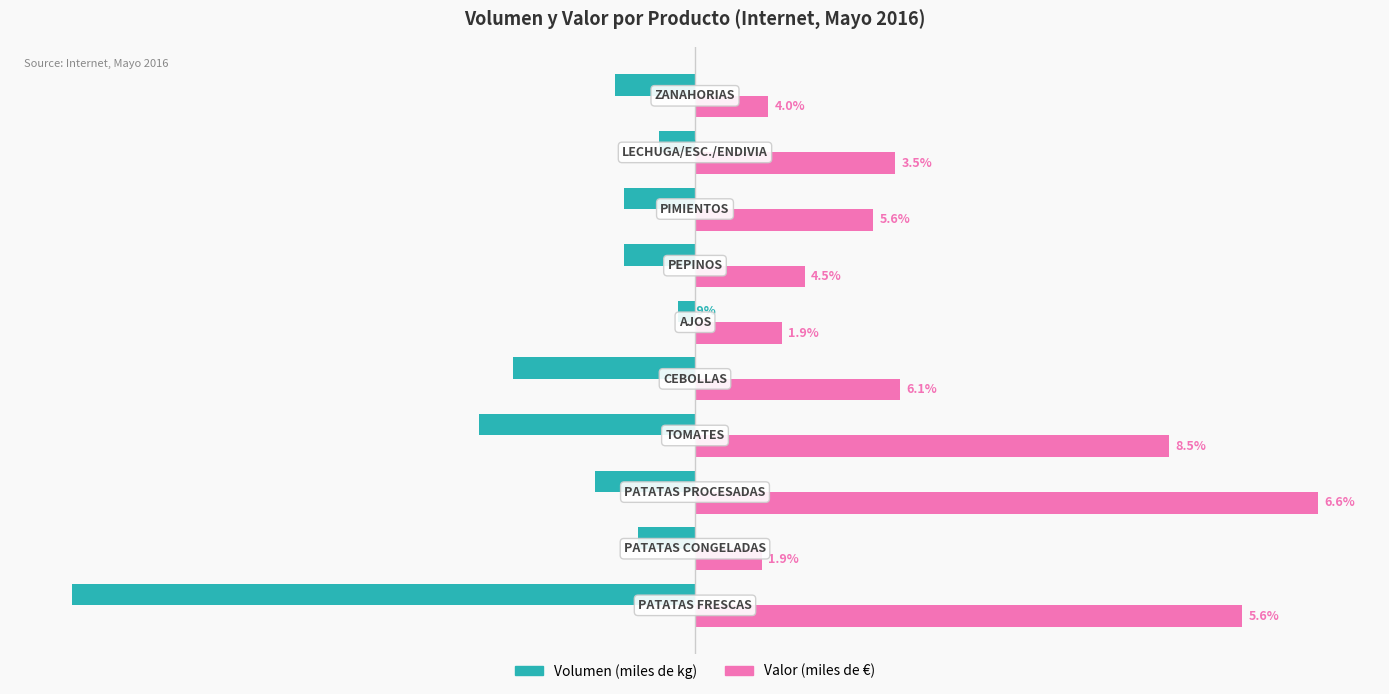

What are all the series names shown in the legend?

Volumen (miles de kg), Valor (miles de €)